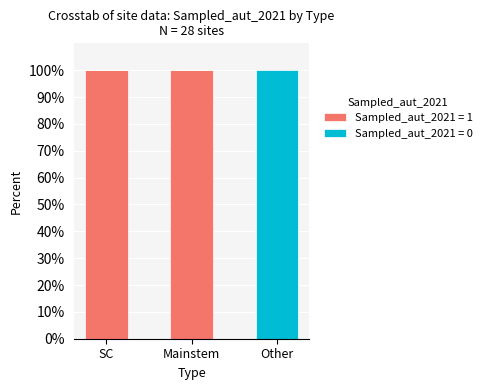

Is it true that Sampled_aut_2021 = 1 equals -62 at Other?

False